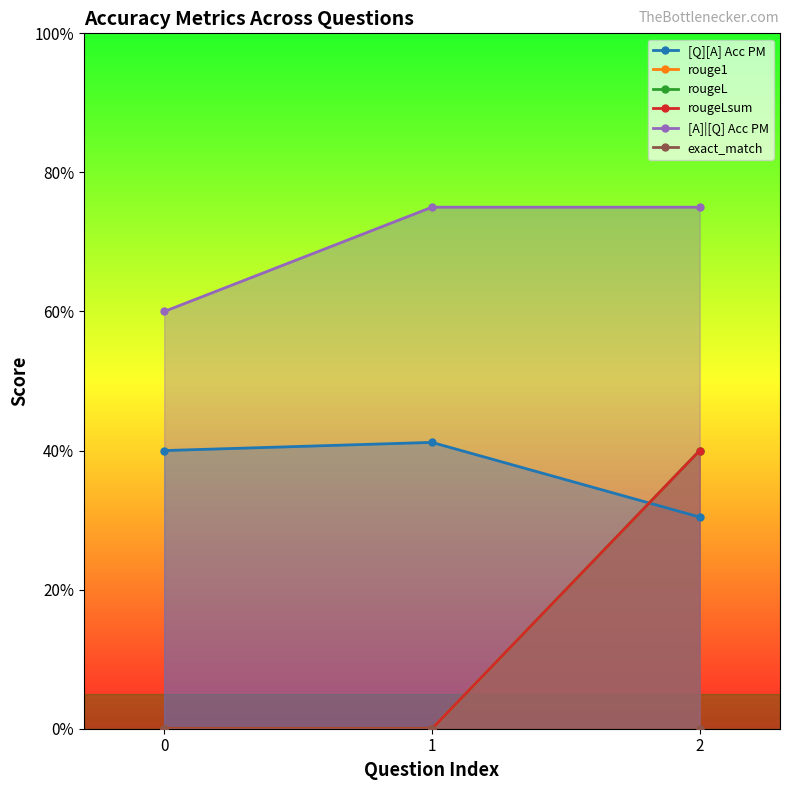

At which category is the sum across all series the highest?

2